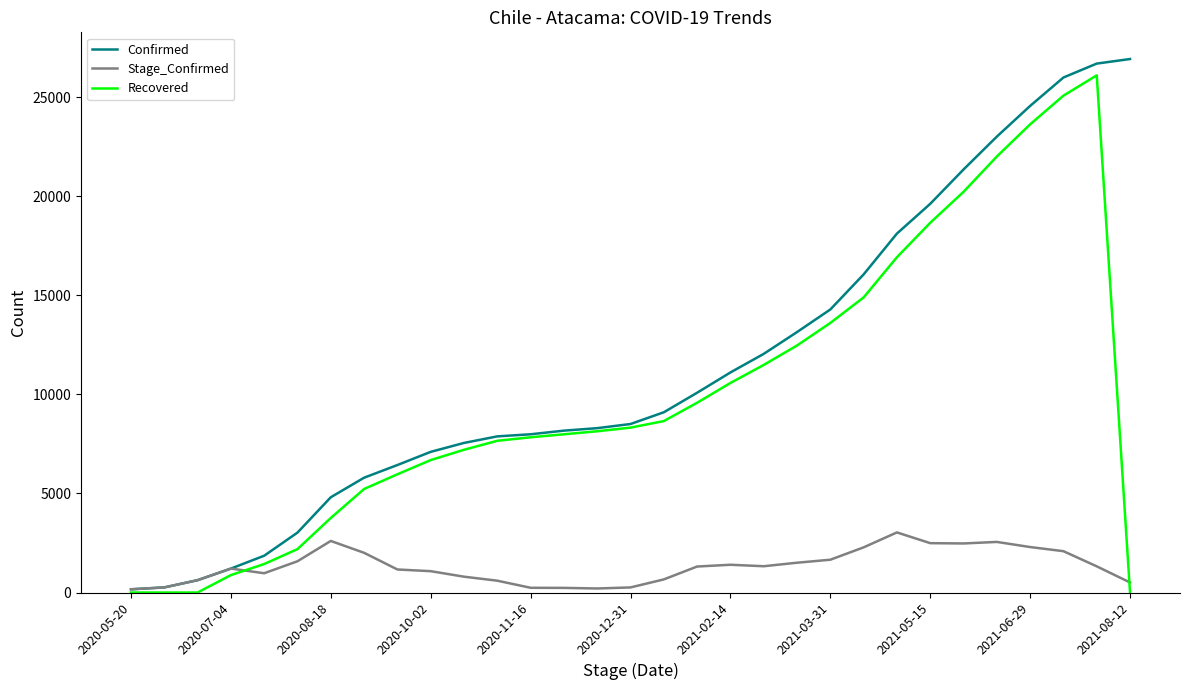

What is the maximum value shown in the chart?

26920